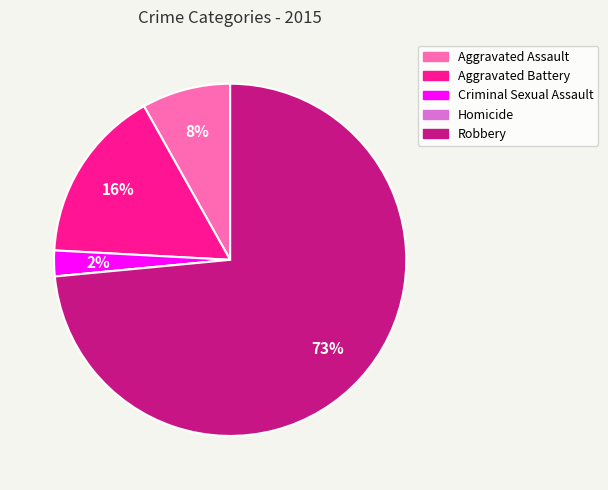

What is the largest slice in the pie chart?

Robbery